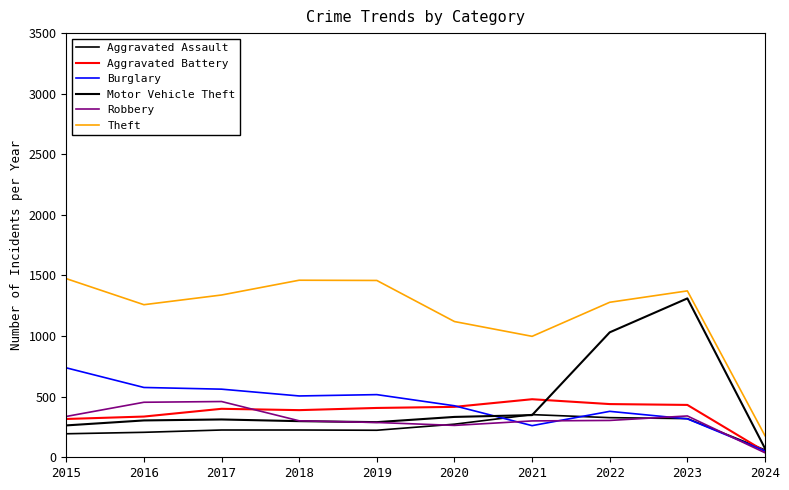

Reading right to left, what are all the values shown in this chart?

Aggravated Assault: 61	319	327	352	273	223	225	225	206	194
Aggravated Battery: 48	432	439	479	416	407	389	400	336	316
Burglary: 53	317	379	261	425	517	506	562	576	738
Motor Vehicle Theft: 73	1311	1031	348	333	290	298	312	304	263
Robbery: 37	341	304	300	263	287	301	460	454	337
Theft: 178	1373	1279	998	1120	1459	1461	1339	1259	1474